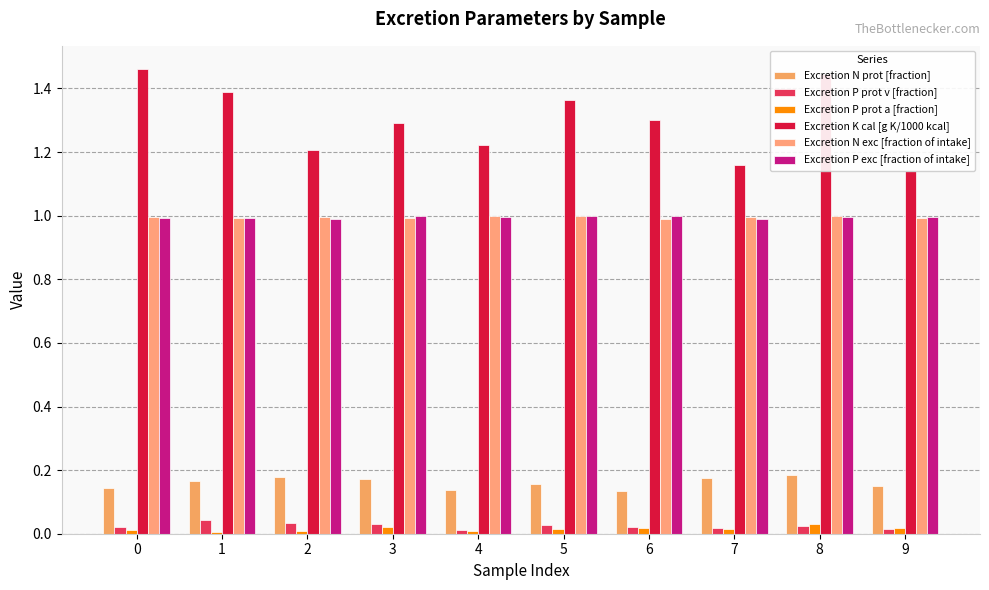

What are all the series names shown in the legend?

Excretion N prot [fraction], Excretion P prot v [fraction], Excretion P prot a [fraction], Excretion K cal [g K/1000 kcal], Excretion N exc [fraction of intake], Excretion P exc [fraction of intake]